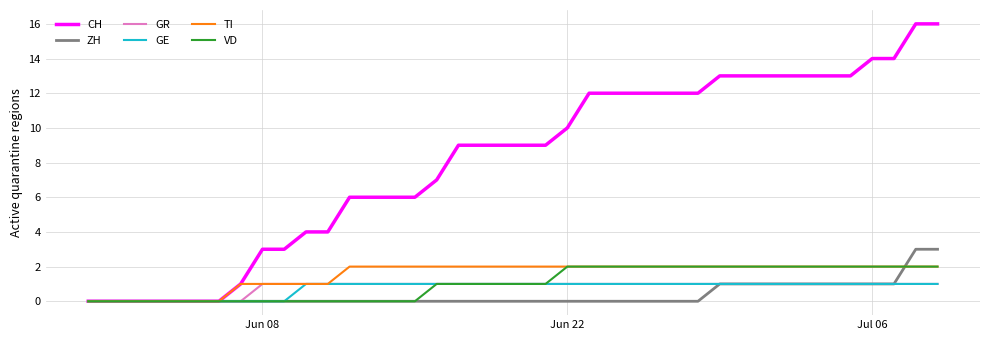

Which series has the largest total across all categories?

CH